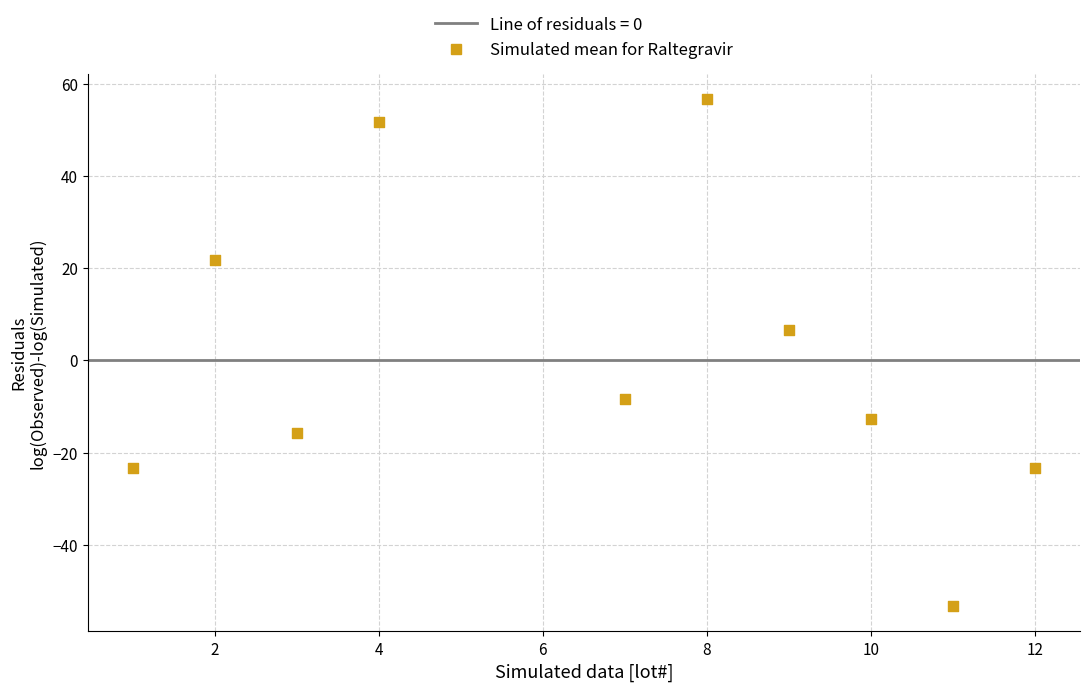

What Y value in the scatter plot is closest to 1?

6.7